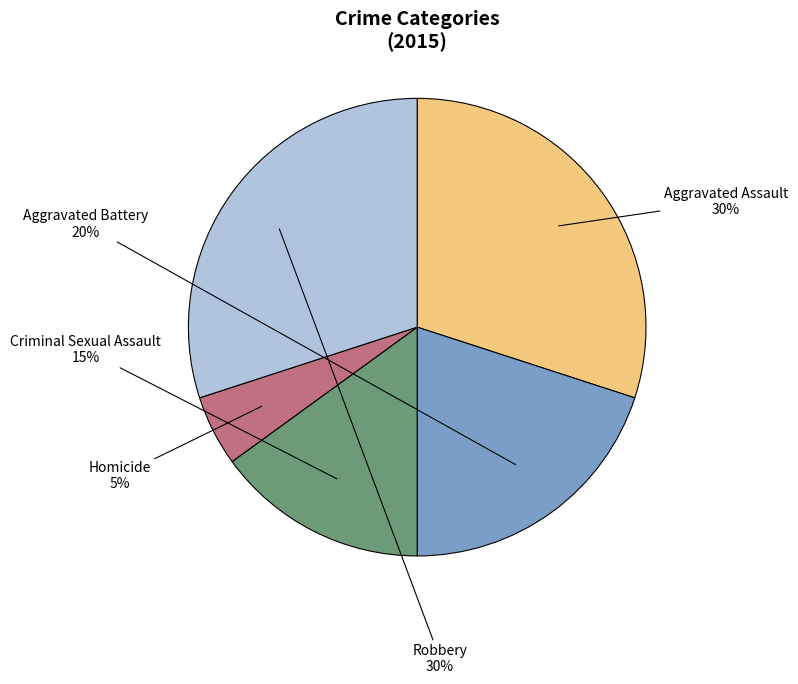

To the nearest percent, what is the difference between the largest and smallest slice percentages?

25%